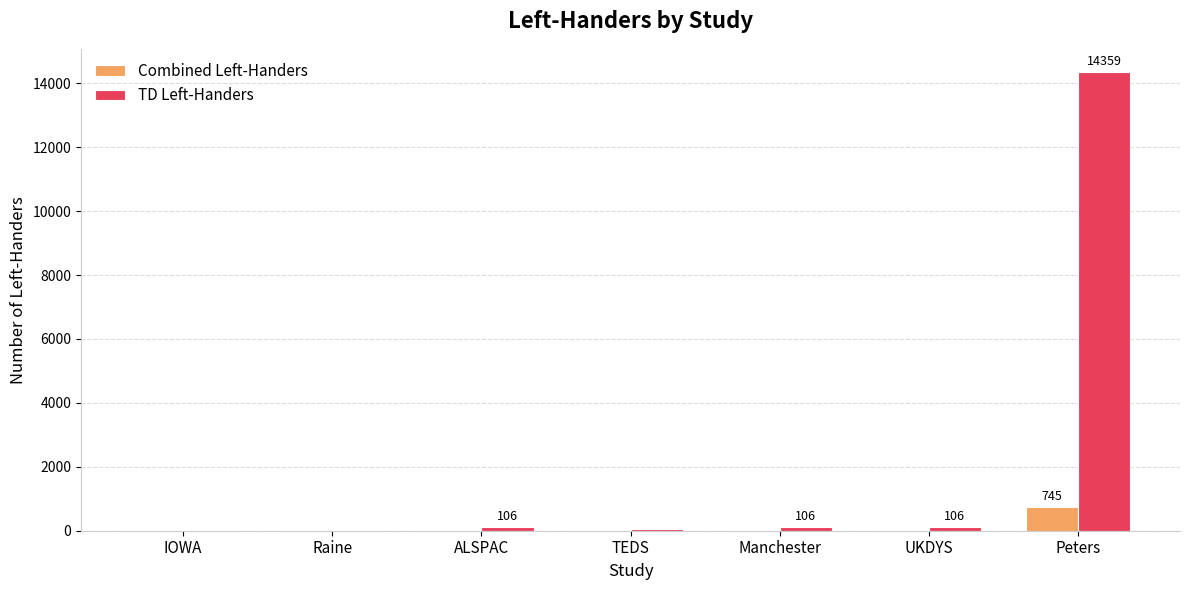

What is the sum of all Combined Left-Handers values?

883